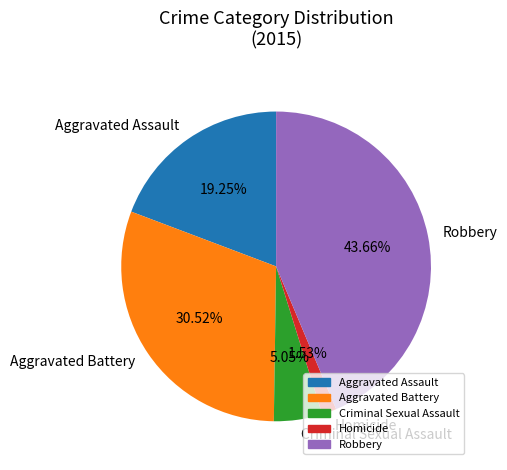

What is the total percentage of Criminal Sexual Assault and Robbery?

48.7%